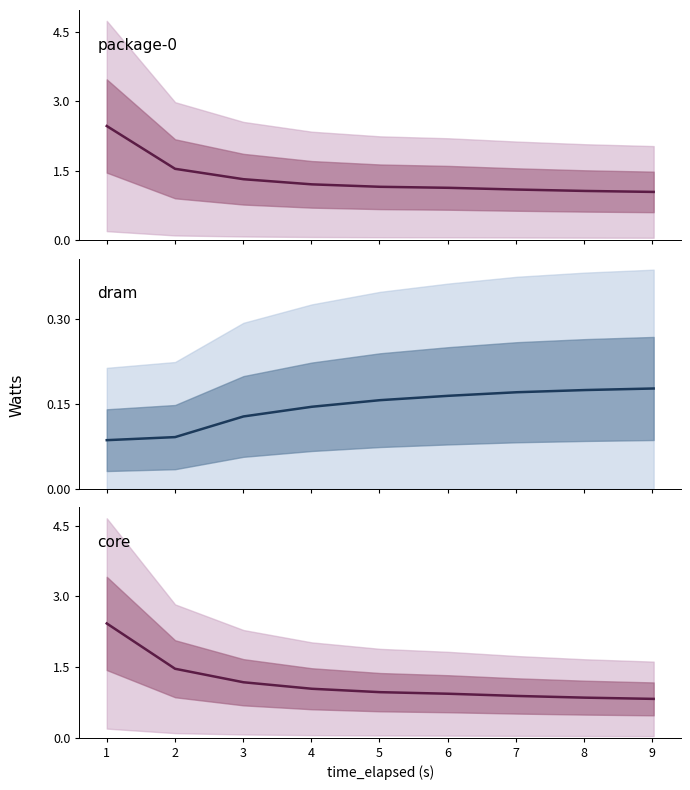

How many lines are shown in the chart?

3